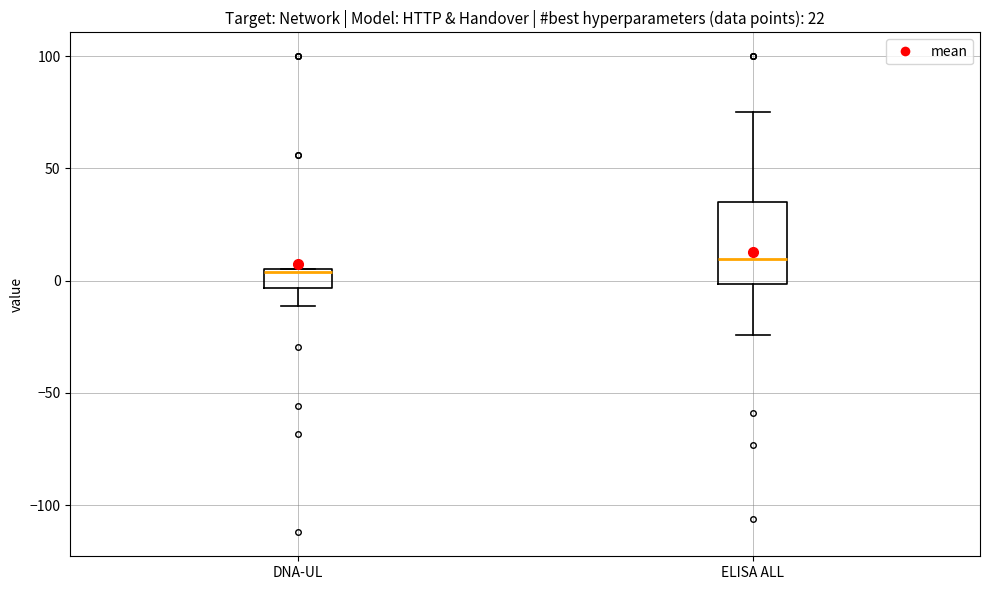

Where is the lower edge of the box for DNA-UL on the y-axis? The values are not printed on the chart, so give them approximately, as read against the axis.

-5